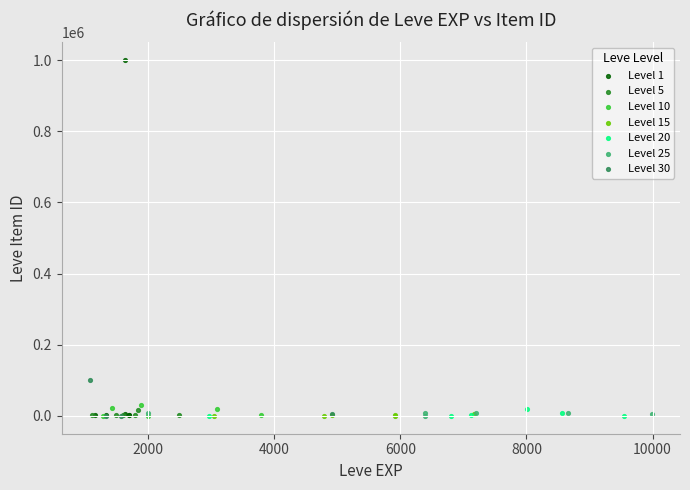

Which series contains the highest Y value?

Level 1